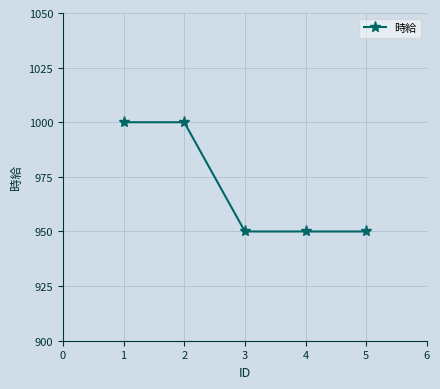

What is the change in value from 2 to 4?

-50